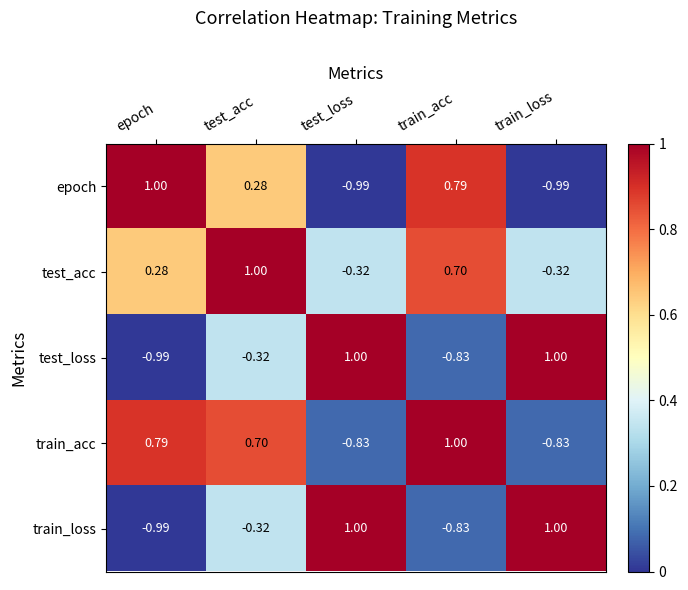

Which series has the largest total across all categories?

test_acc